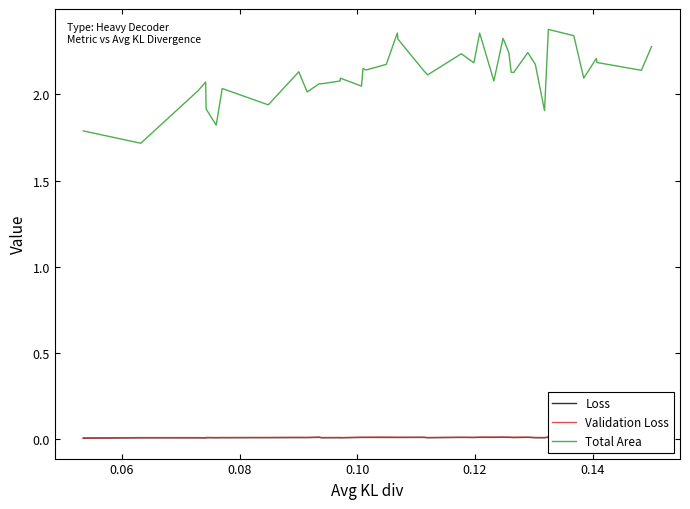

Is this an area chart (filled region under the line)?

No